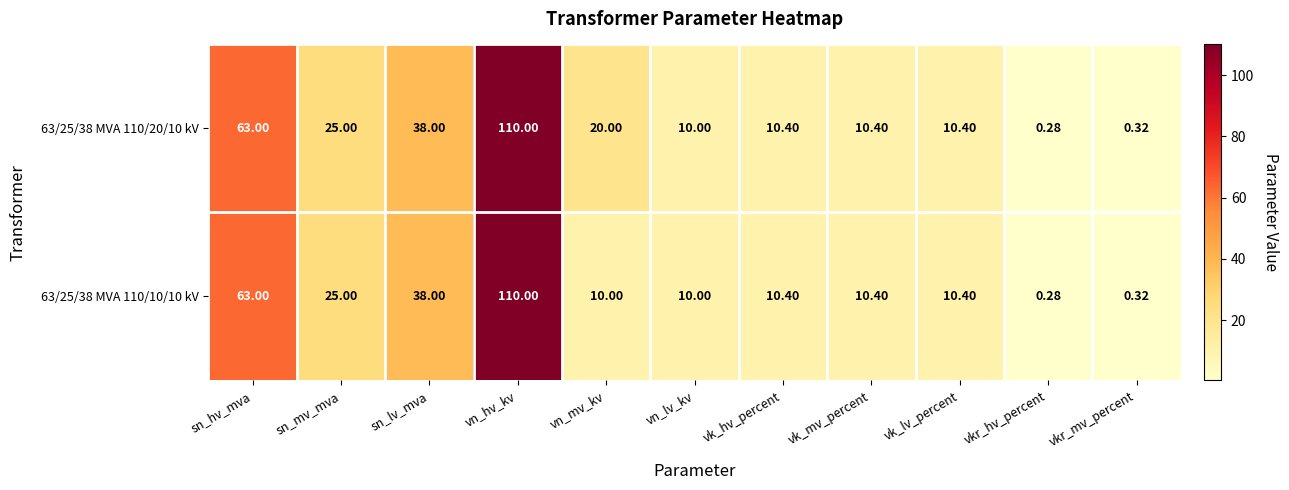

At which label does 63/25/38 MVA 110/10/10 kV reach its minimum?

vkr_hv_percent